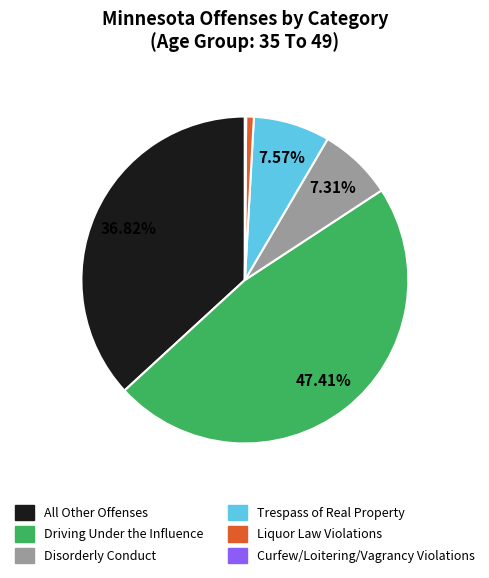

Is there a majority slice in this chart?

No